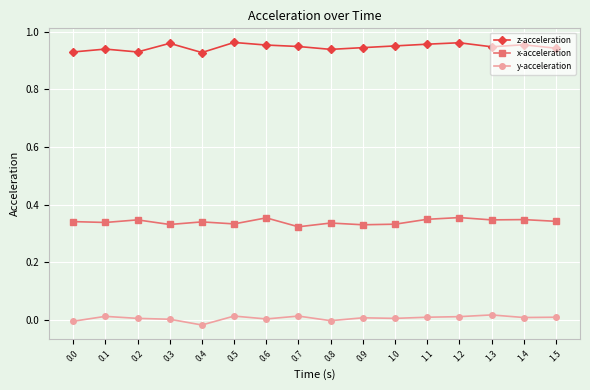

Is it true that z-acceleration equals 1.7 at 1.4?

False